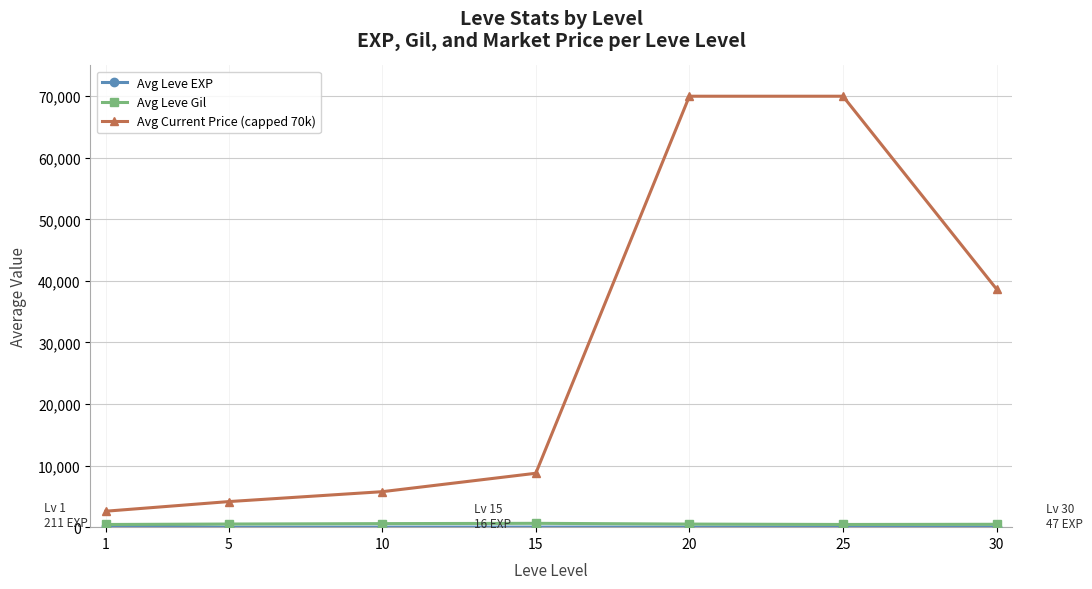

What is the maximum value for Avg Current Price (capped 70k)?

70000.0